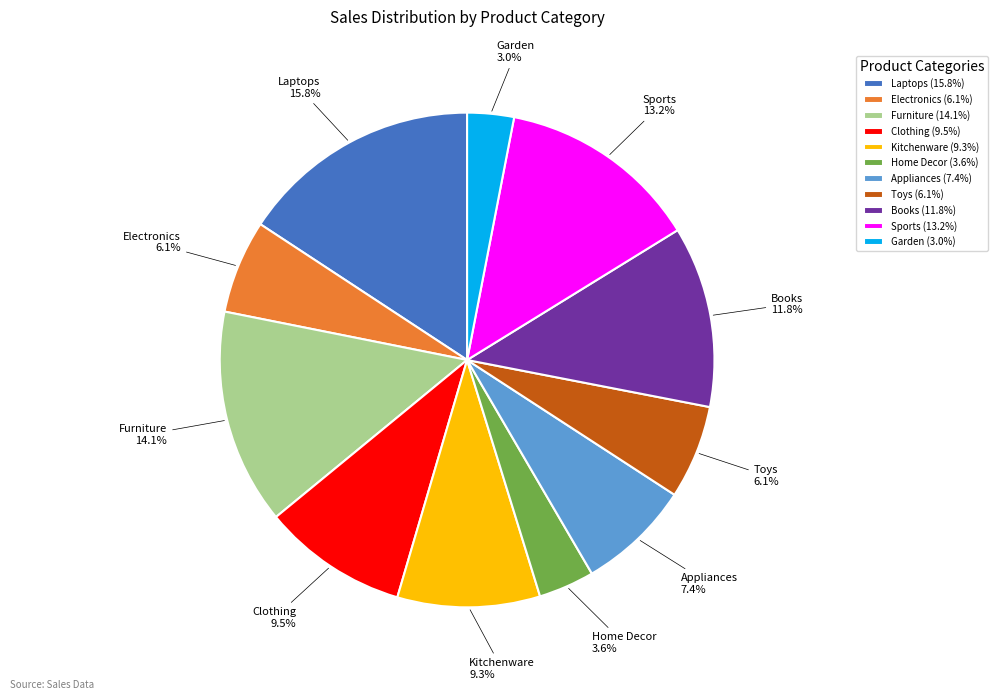

Which slice is the largest?

Laptops